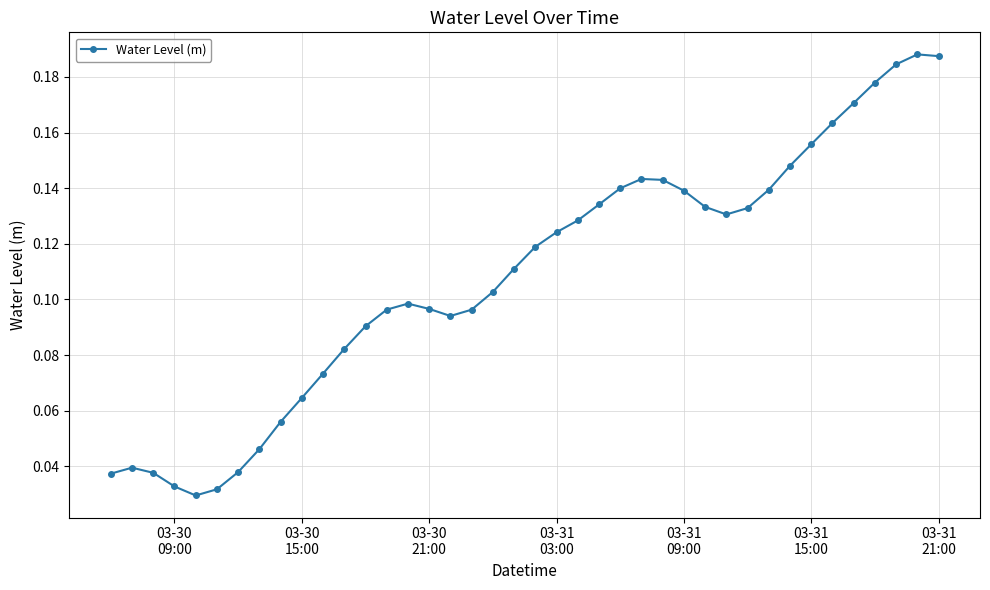

Is this an area chart (filled region under the line)?

No